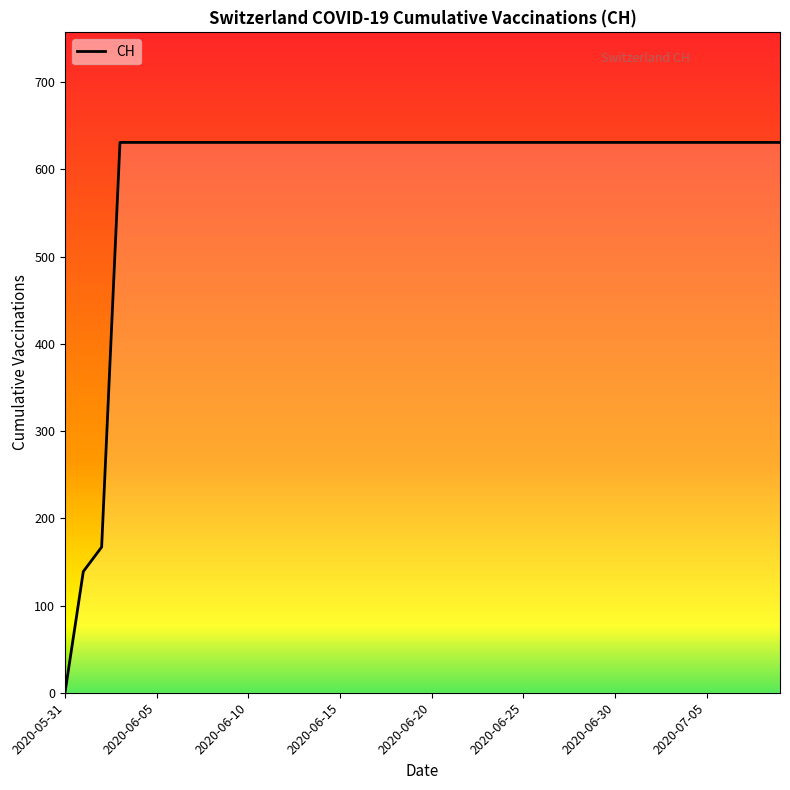

What is the difference between the maximum and minimum values?

631